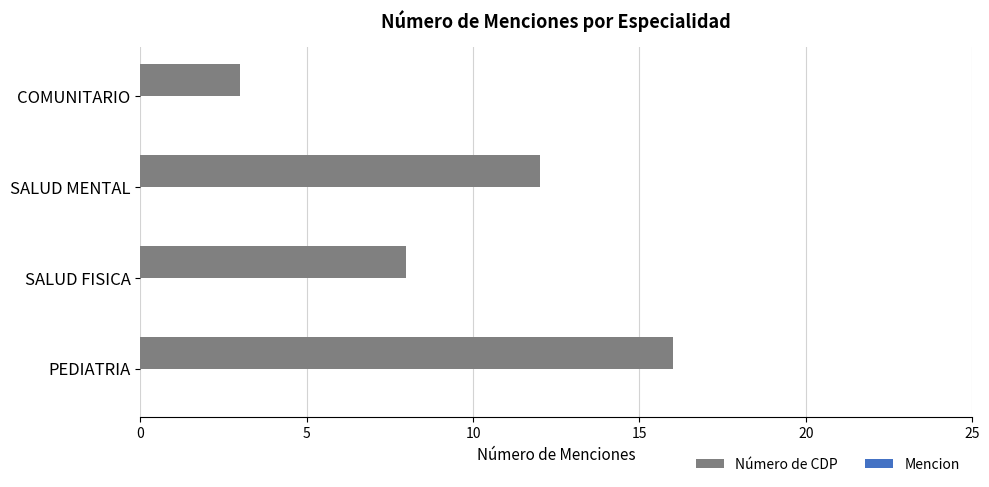

At which label is the value closest to 9?

SALUD FISICA